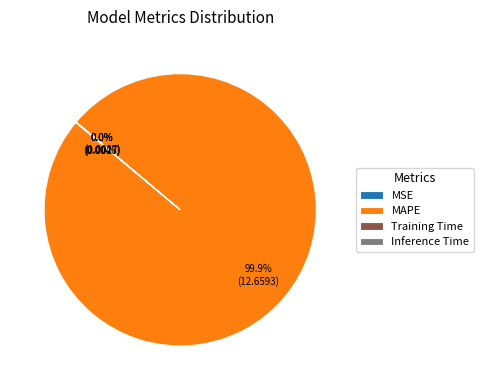

Which category has the biggest portion of the pie?

MAPE